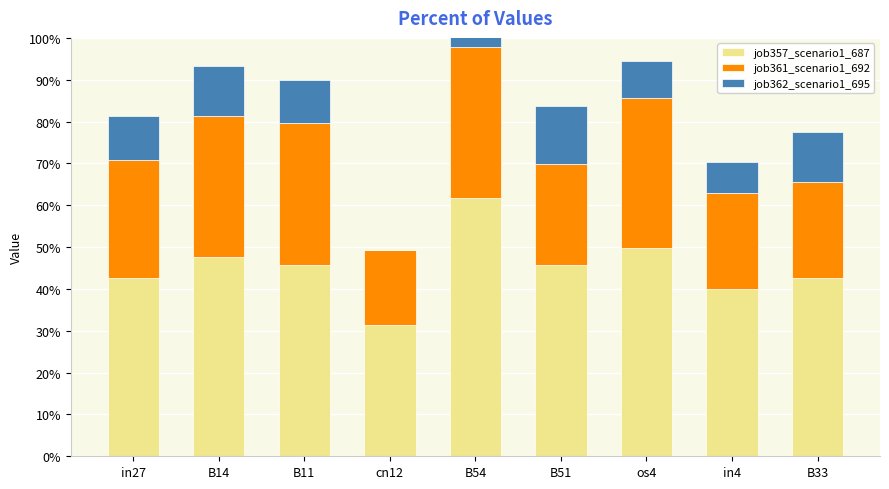

At which label does job361_scenario1_692 reach its minimum?

cn12